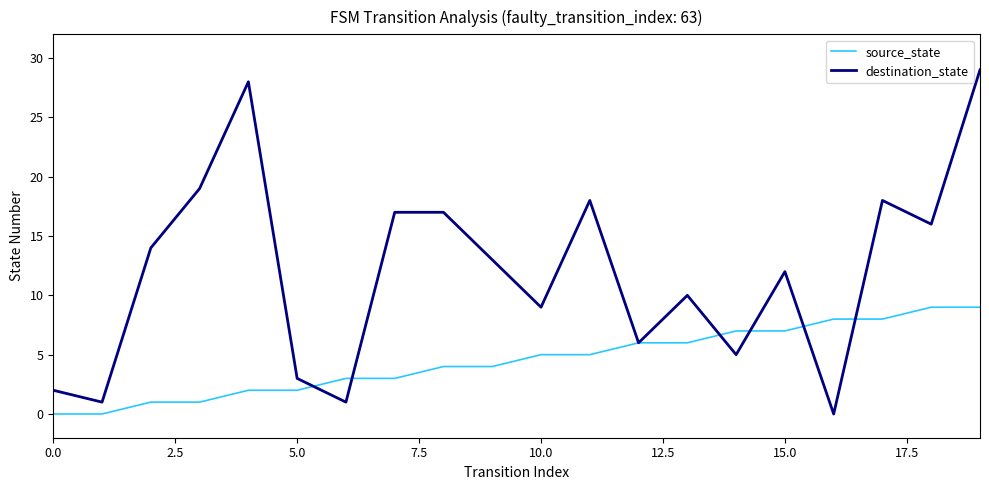

True or false: destination_state and source_state cross at least once.

True